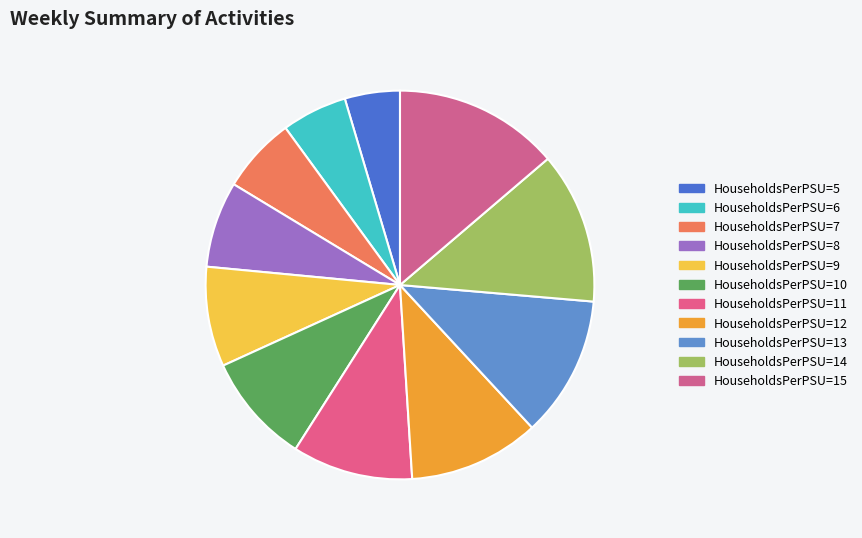

How many segments does this pie chart have?

11